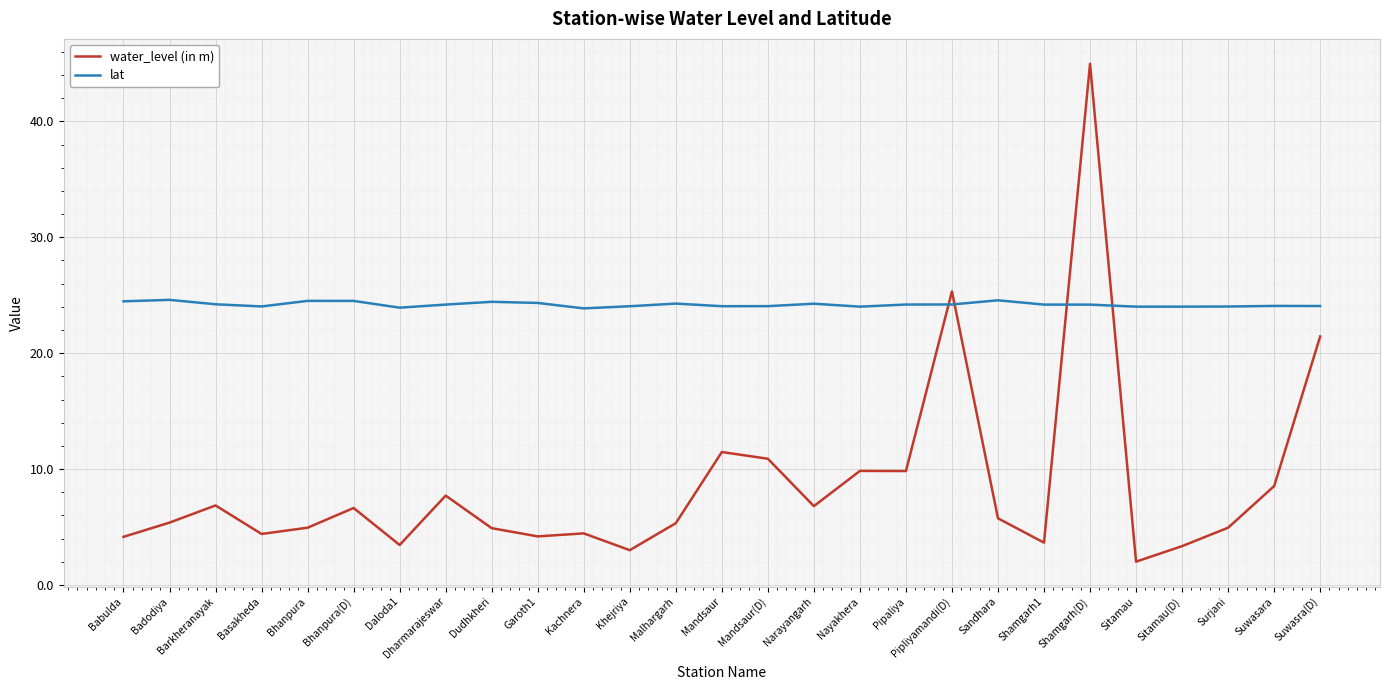

What is the spread (max minus min) of values at Badodiya?

19.2